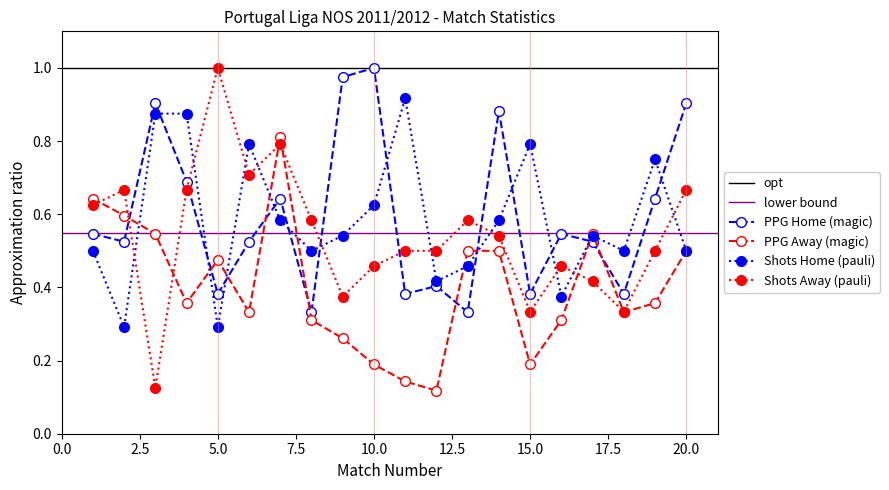

Which series has the widest spread of values?

Shots_A